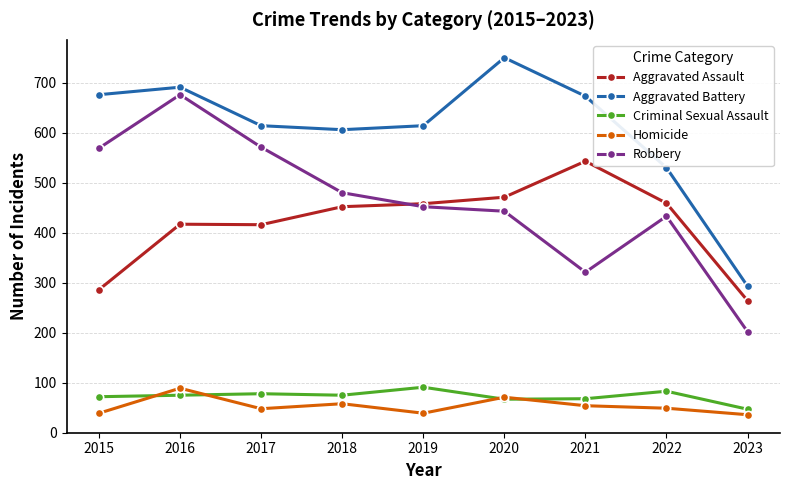

At which category is the sum across all series the highest?

2016